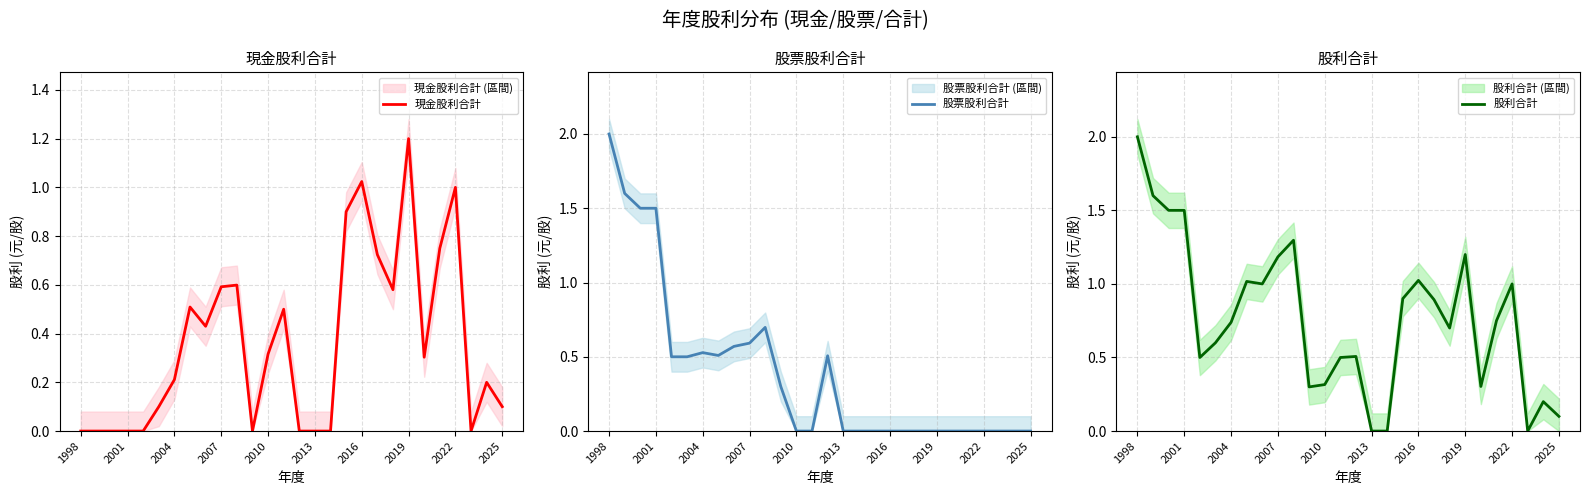

The value of 股票股利合計 at 14 is 0.5. True or false?

True